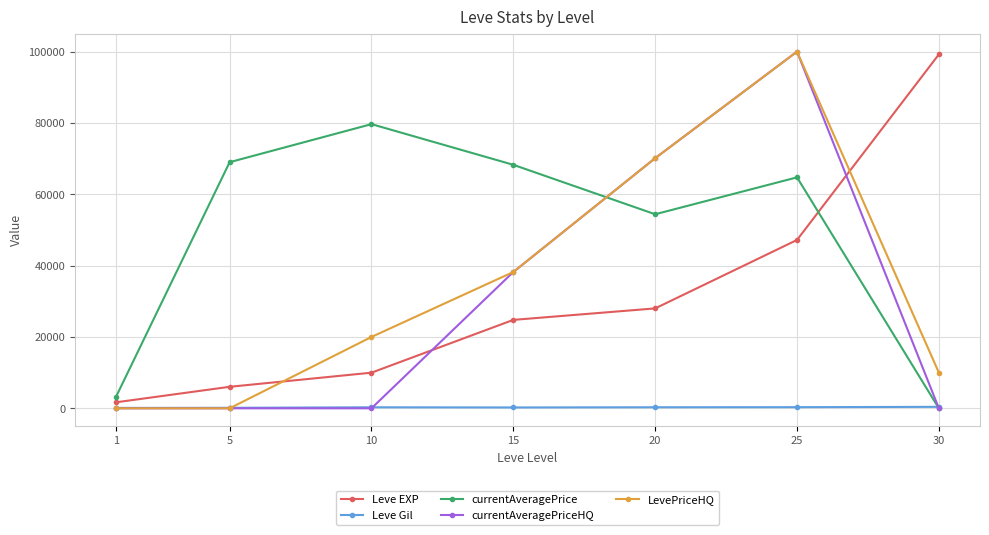

Rank the categories by Leve EXP value from lowest to highest.

1, 5, 10, 15, 20, 25, 30